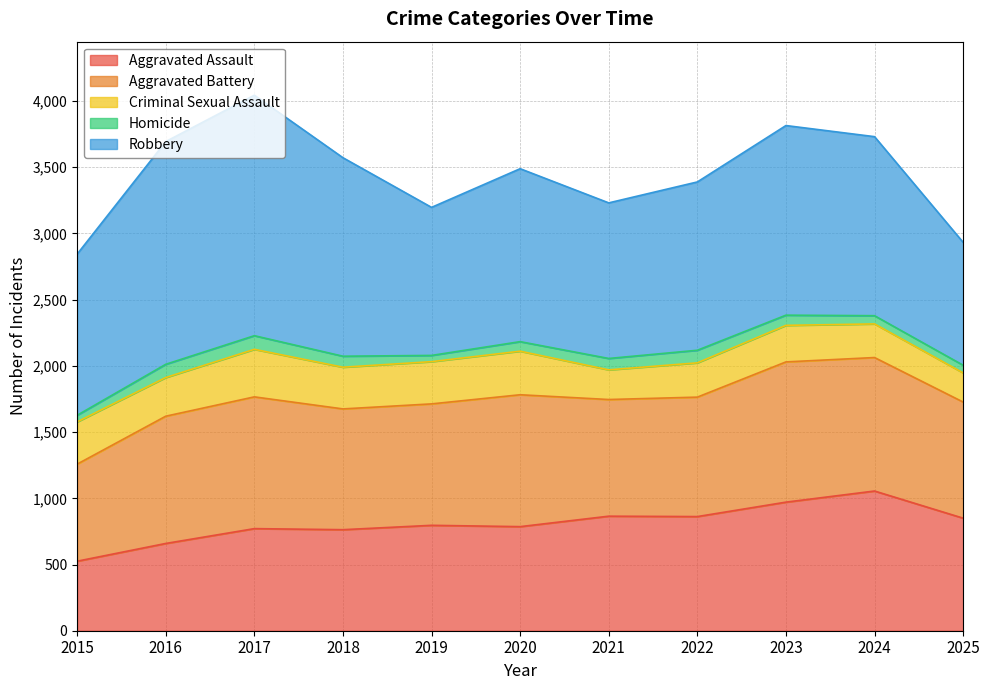

True or false: Criminal Sexual Assault has more than 0 points higher than both neighbors.

True